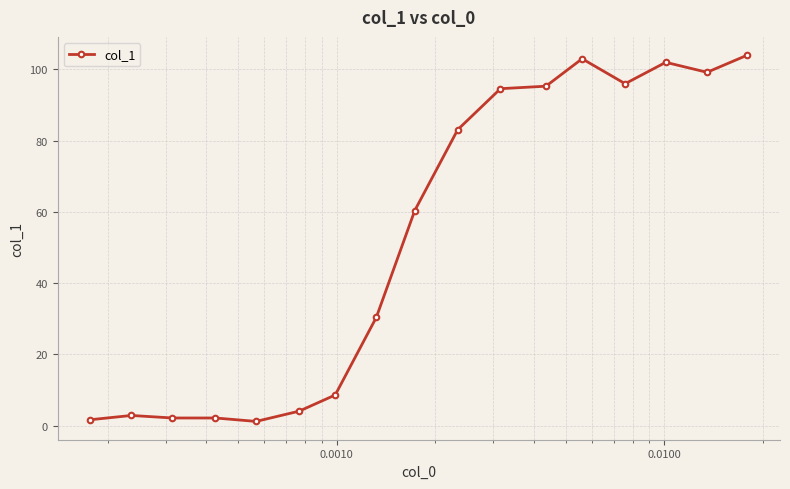

What is the value of the 11th point from the left?

94.6